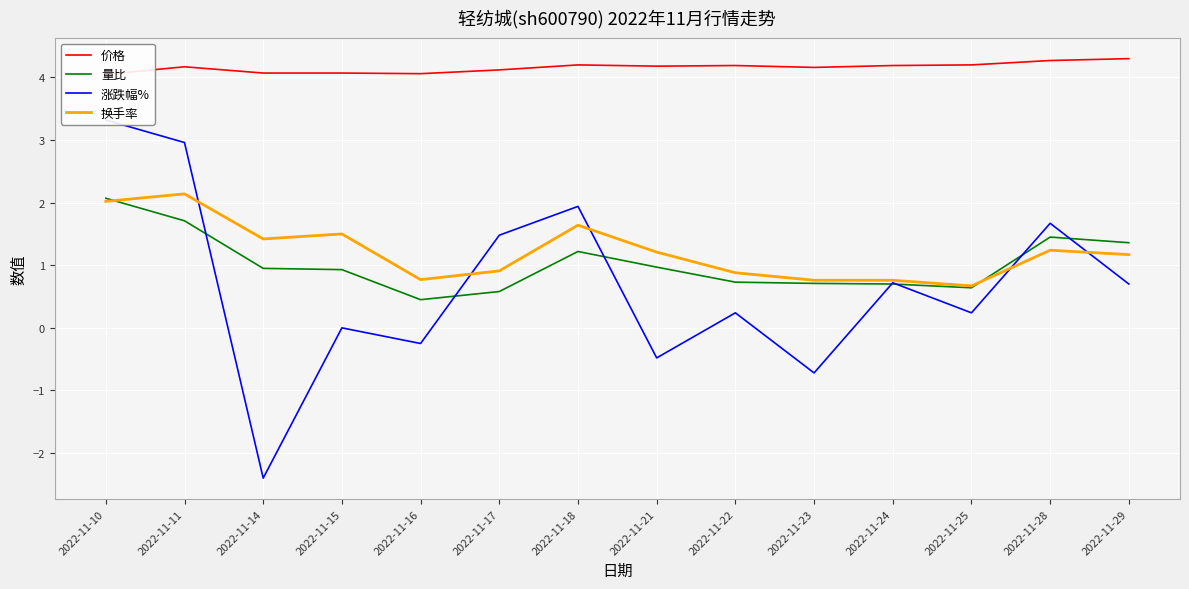

The value of 价格 at 2022-11-29 is 0.9. True or false?

False